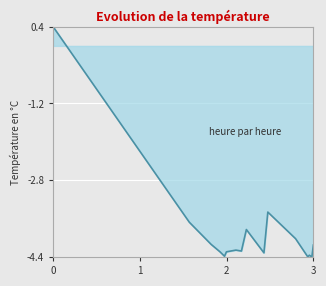

What is the difference between the maximum and minimum values?

4.8